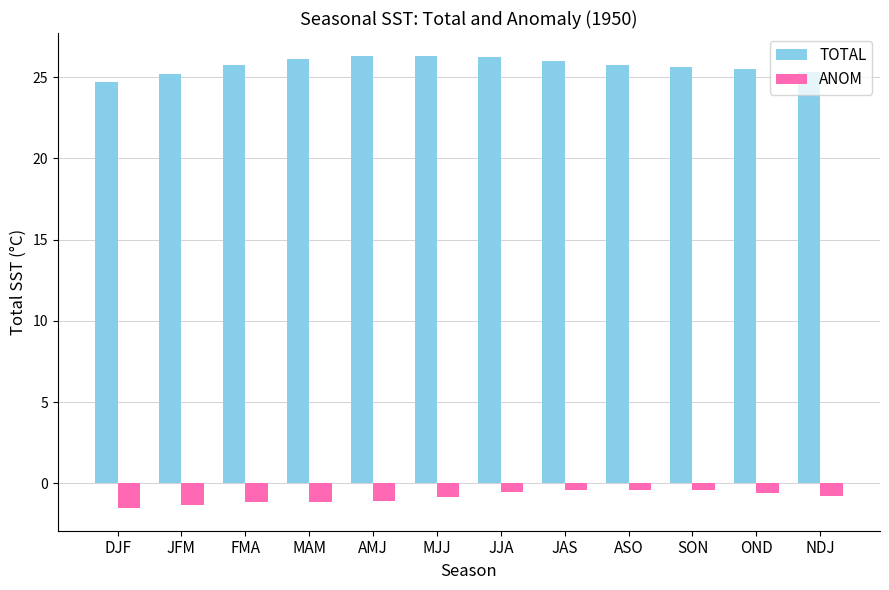

What is the greatest value displayed?

26.3